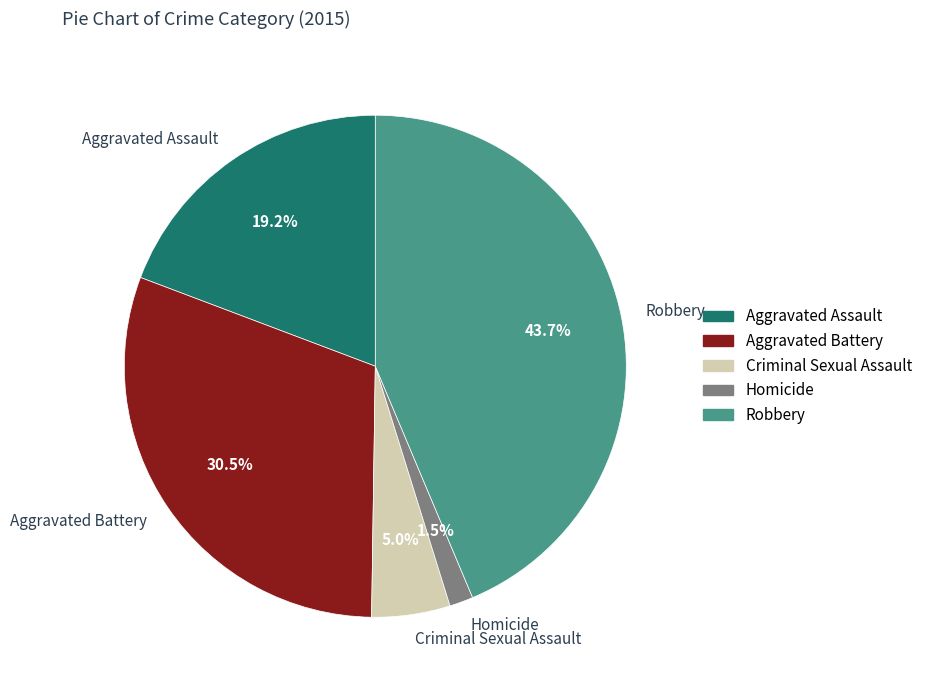

Does any single category account for the majority?

No